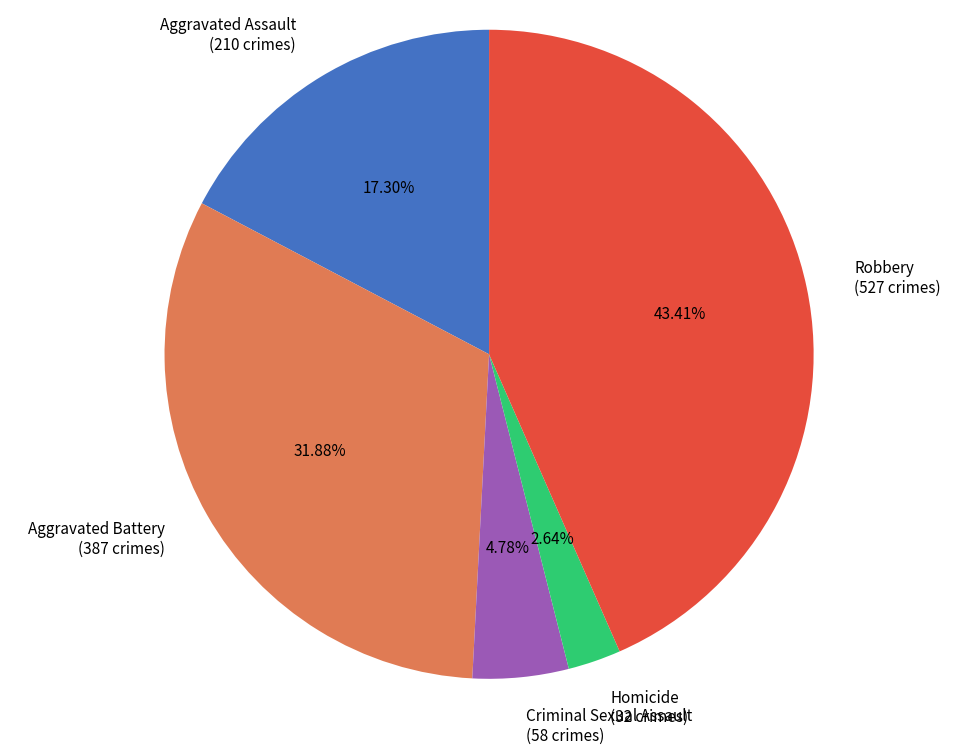

What is the smallest slice in the pie chart?

Homicide